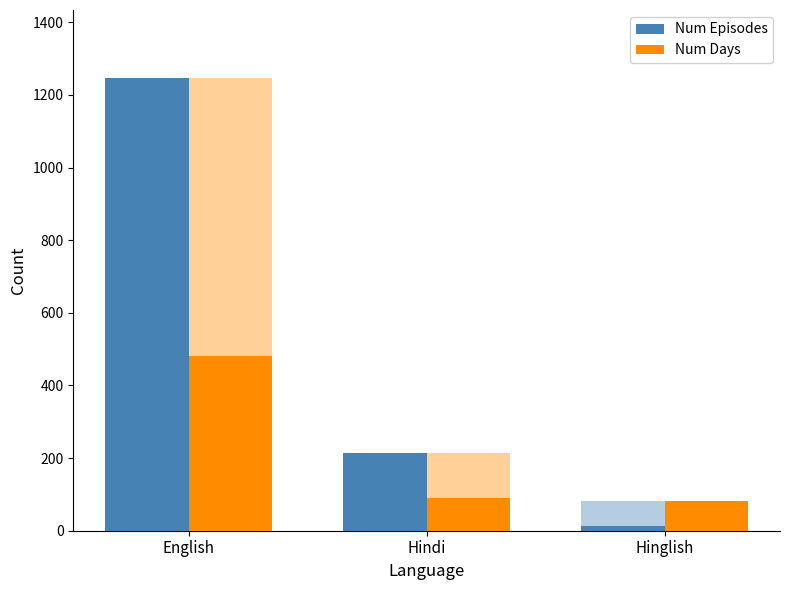

What is the maximum value for Num Episodes?

1247